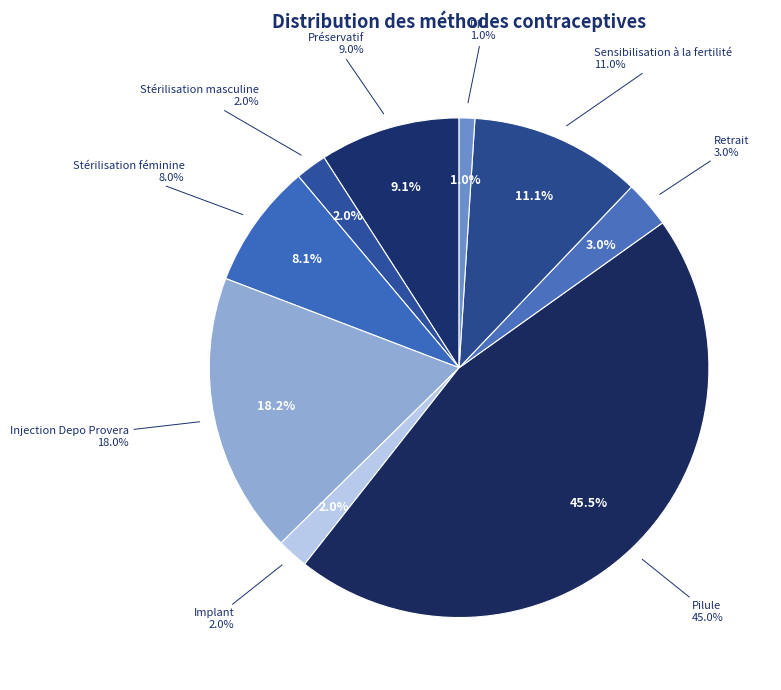

How many segments does this pie chart have?

9